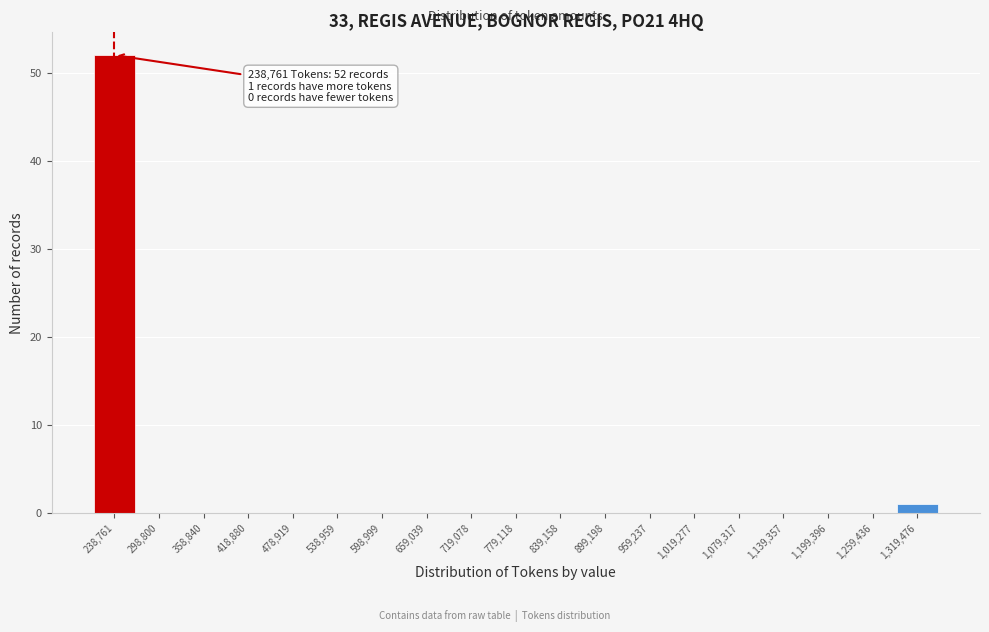

Reading right to left, list all the values displayed in this chart.

1,319,476=1	1,259,436=0	1,199,396=0	1,139,357=0	1,079,317=0	1,019,277=0	959,237=0	899,198=0	839,158=0	779,118=0	719,078=0	659,039=0	598,999=0	538,959=0	478,919=0	418,880=0	358,840=0	298,800=0	238,761=52